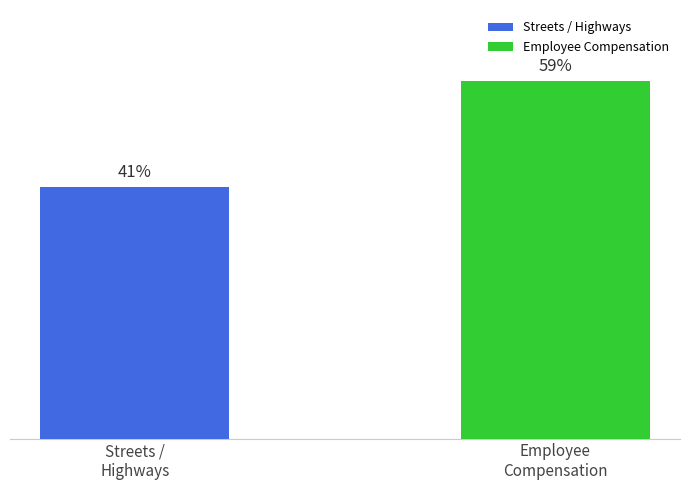

True or false: the data shows 13339 at Streets /
Highways.

False